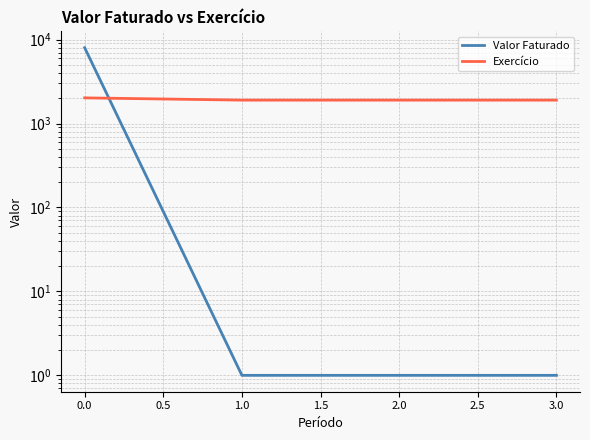

What is the value of the Valor Faturado point at the 4th from the left?

1